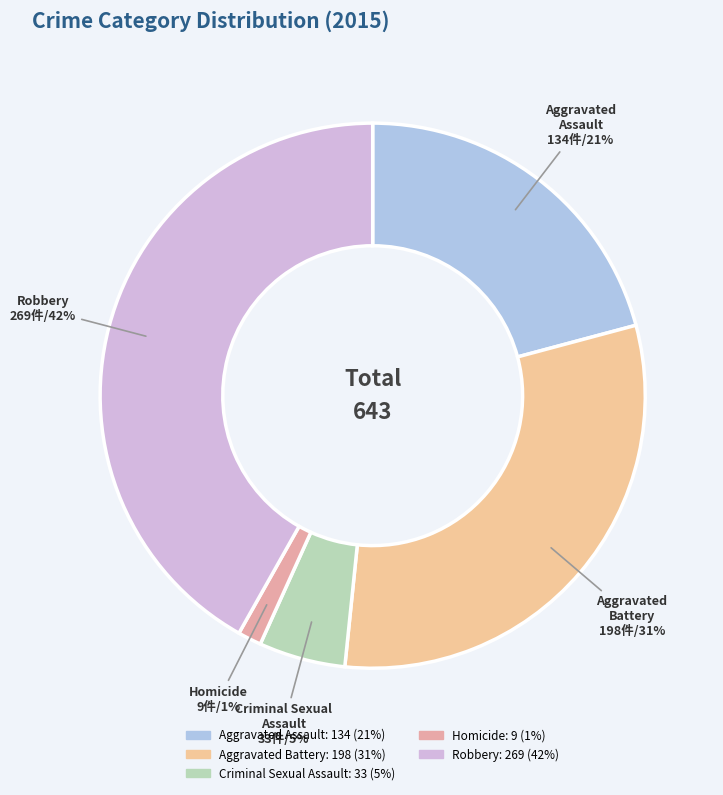

What is the change in value from Aggravated Assault to Robbery?

+135